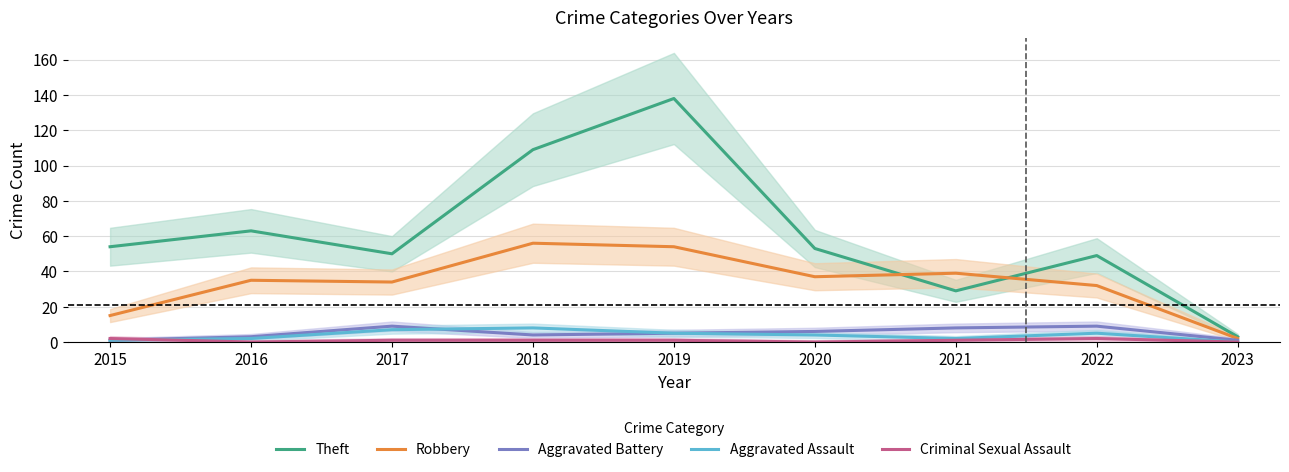

How many values in the Aggravated Battery series are below 5?

4